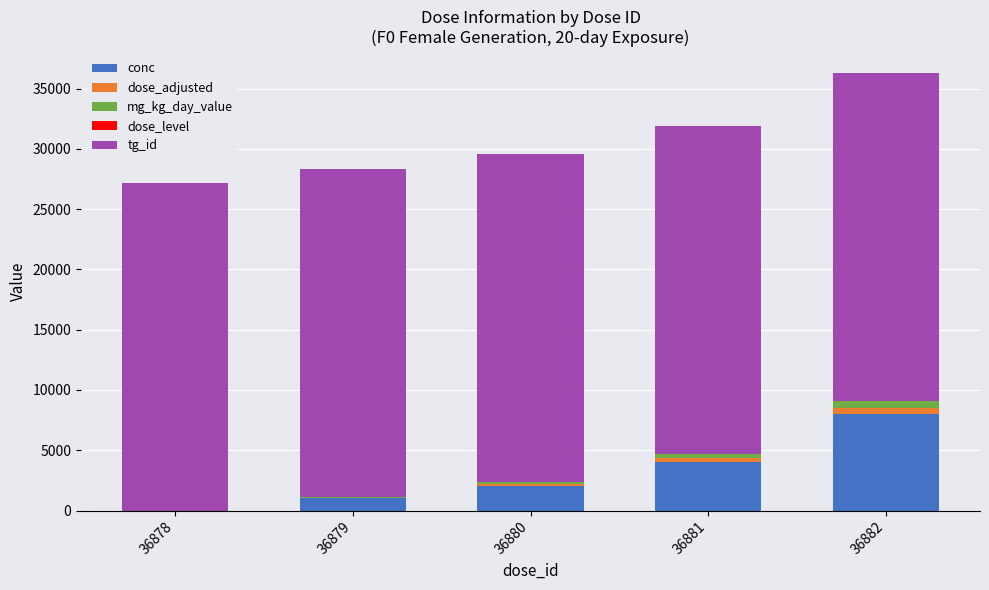

The value of conc at 36880 is 2000. True or false?

True